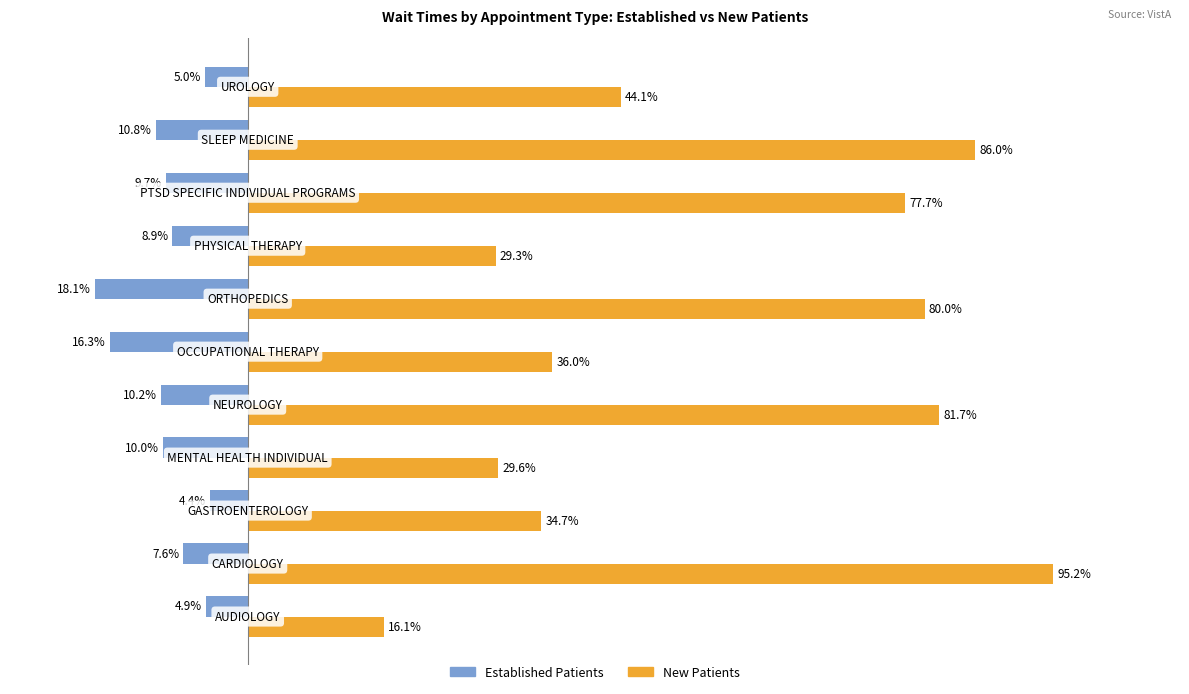

Rank the series by their average value, from lowest to highest.

Established Patients, New Patients